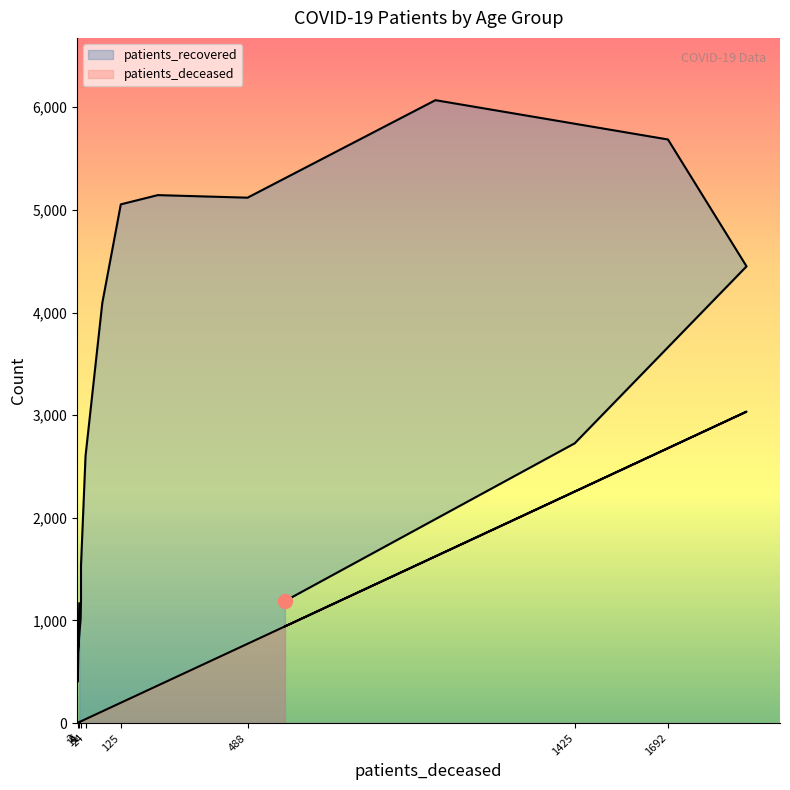

What are all the series names shown in the legend?

patients_deceased, patients_recovered